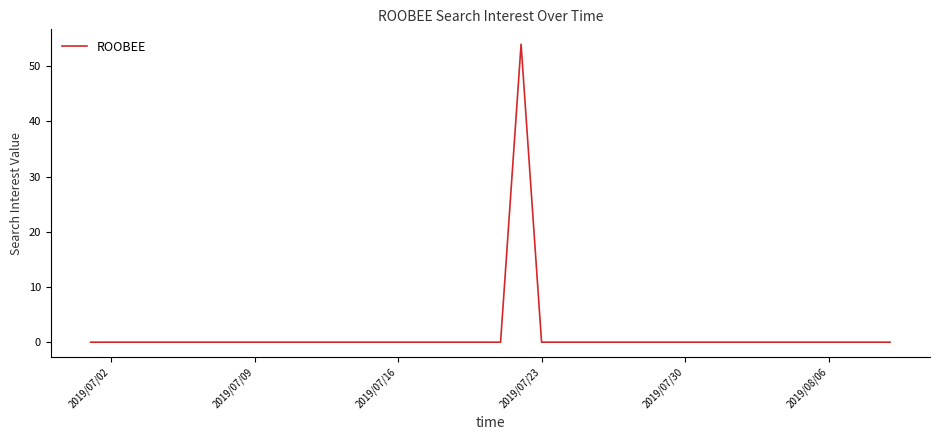

What is the difference between the maximum and minimum values?

54